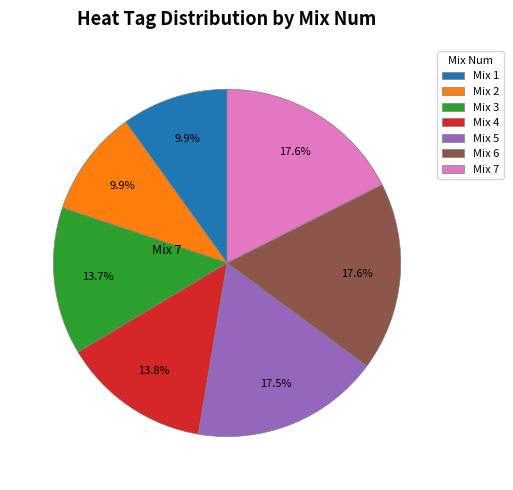

Does any single category account for the majority?

No